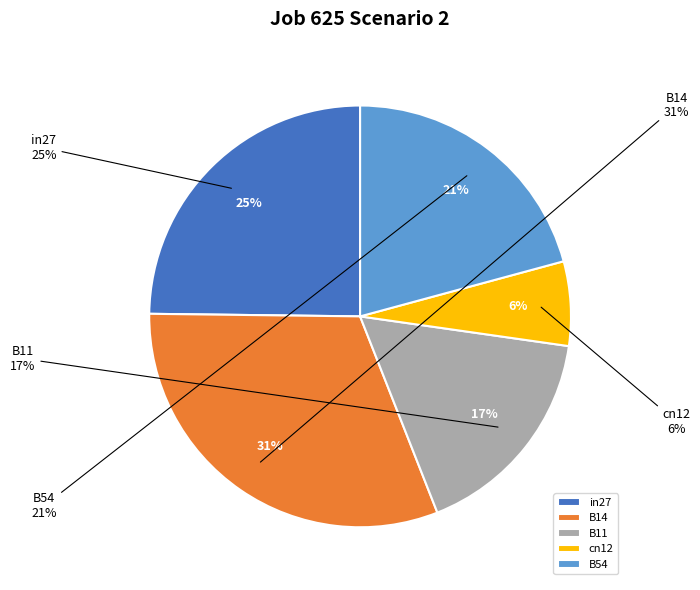

Does cn12 represent more than half of the total?

No